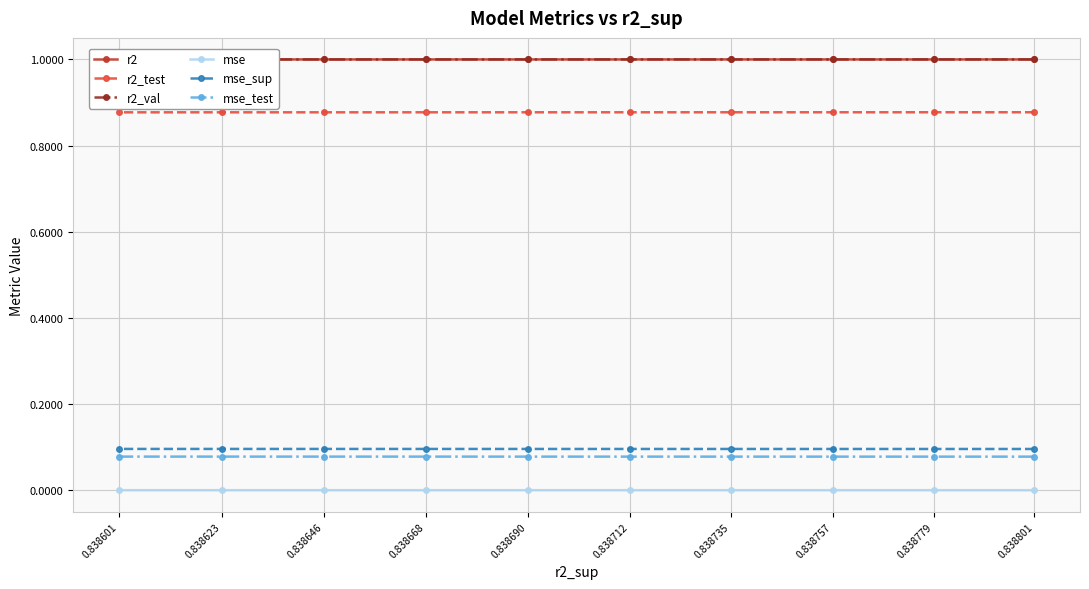

What are all the series names shown in the legend?

r2, r2_test, r2_val, mse, mse_sup, mse_test